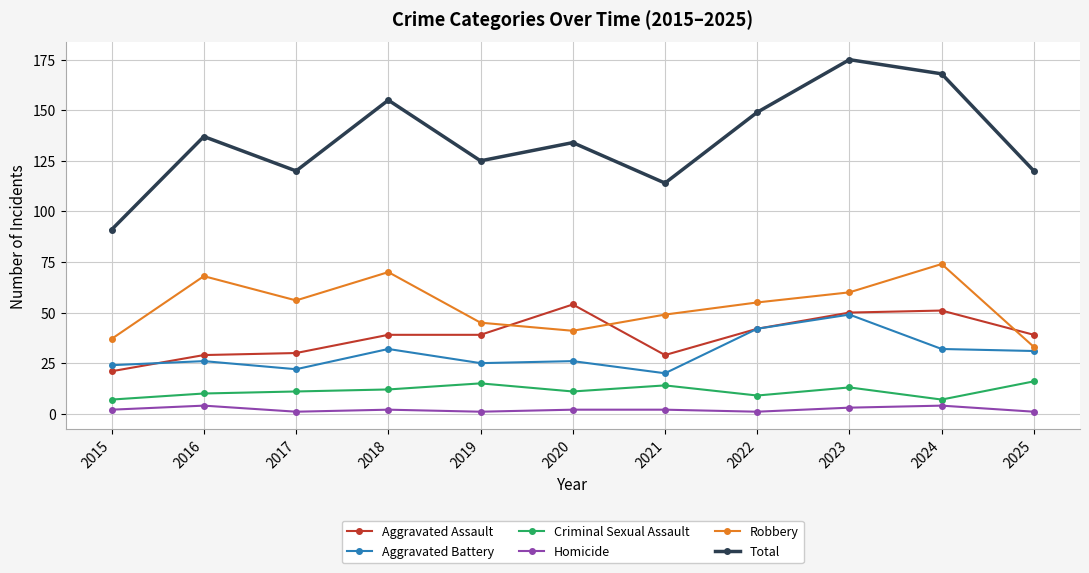

True or false: Aggravated Battery and Homicide cross at least once.

False